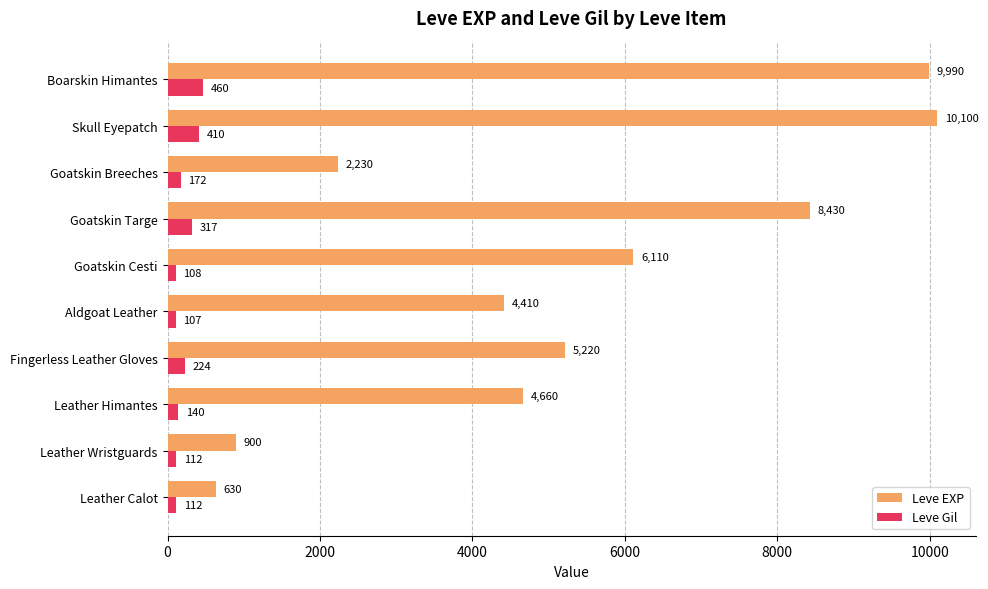

Which series has the widest spread of values?

Leve EXP